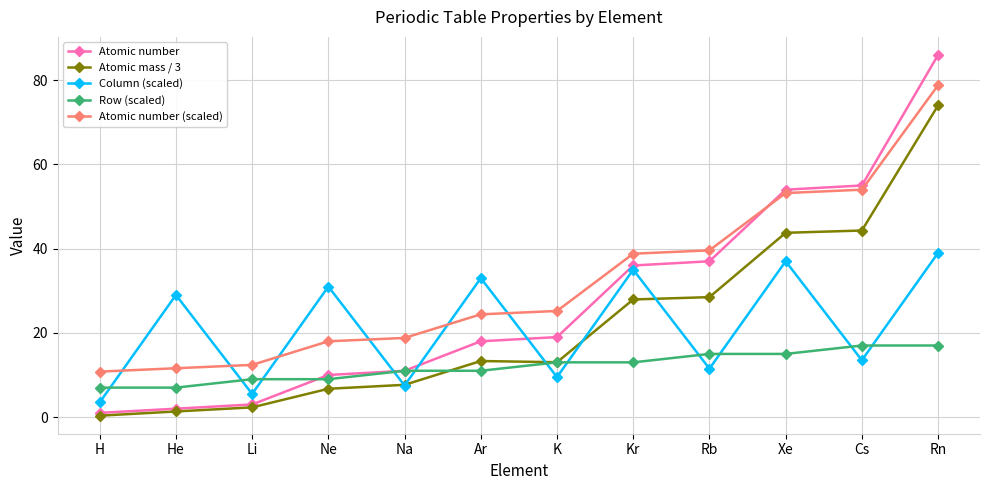

The Column (scaled) series shows 59.7 at Xe. True or false?

False